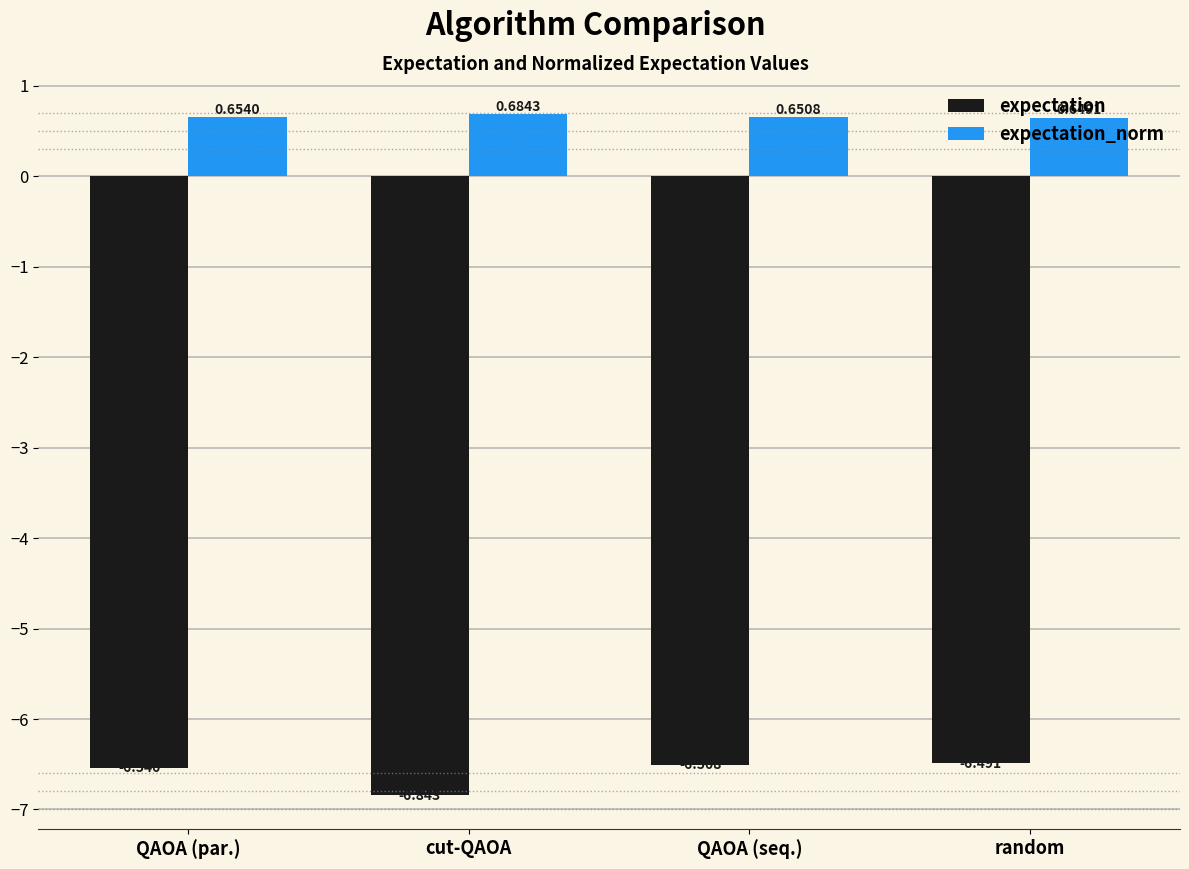

What are all the series names shown in the legend?

expectation, expectation_norm